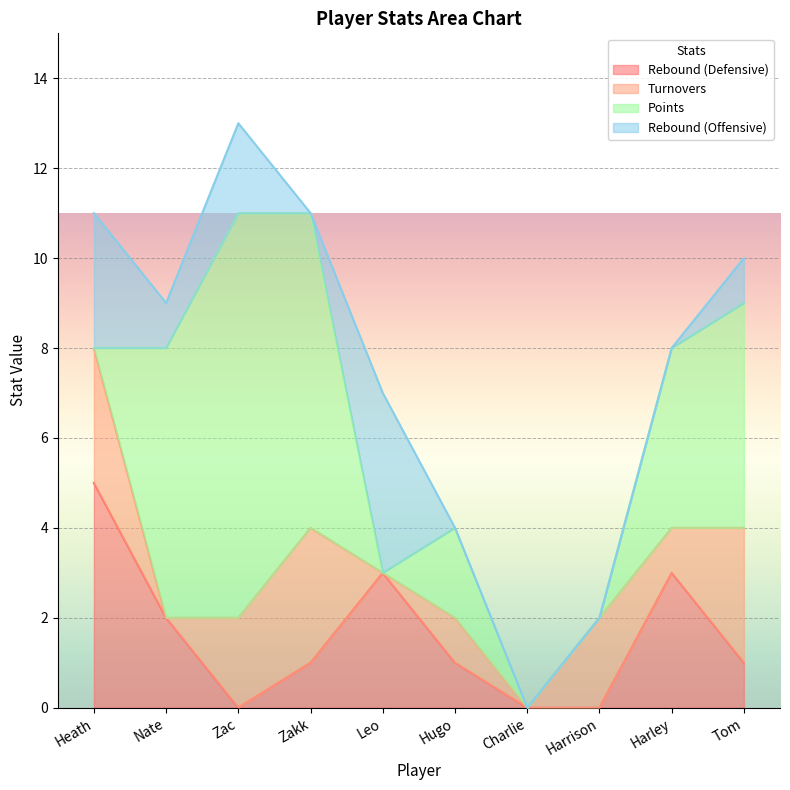

At which category is the sum across all series the highest?

Zac